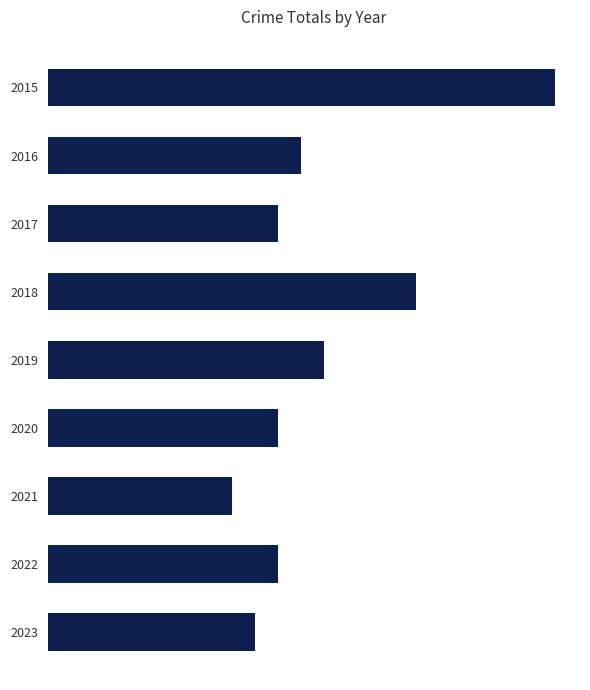

Does the chart contain any negative values?

No